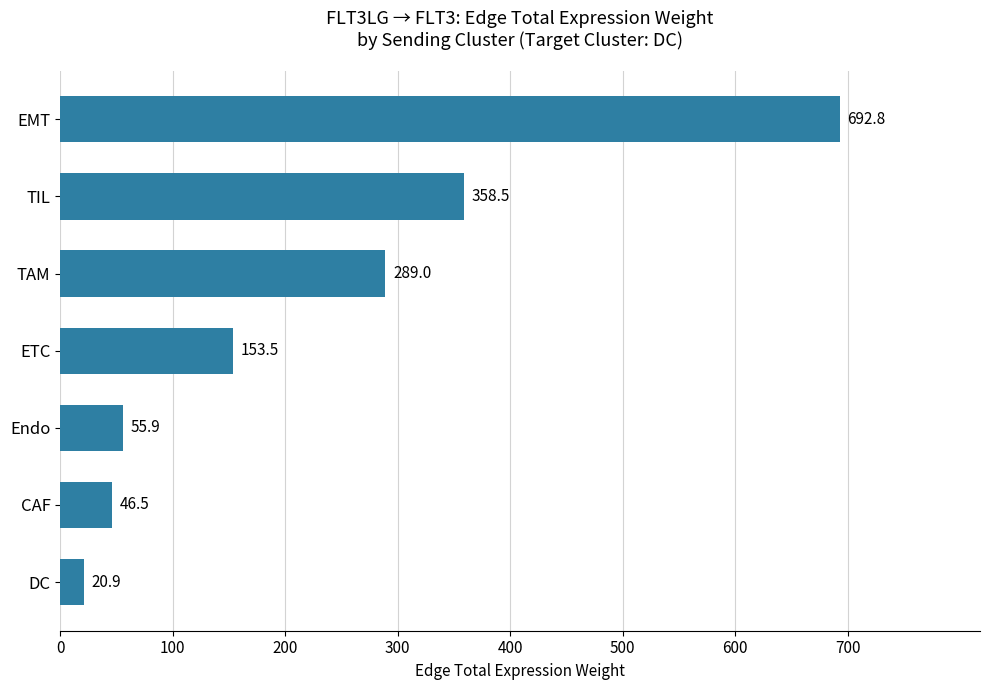

Rank the categories by value from highest to lowest.

EMT, TIL, TAM, ETC, Endo, CAF, DC